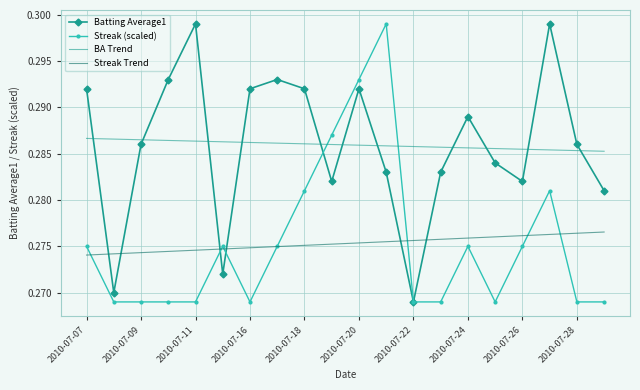

True or false: Streak Trend and BA Trend cross at least once.

False